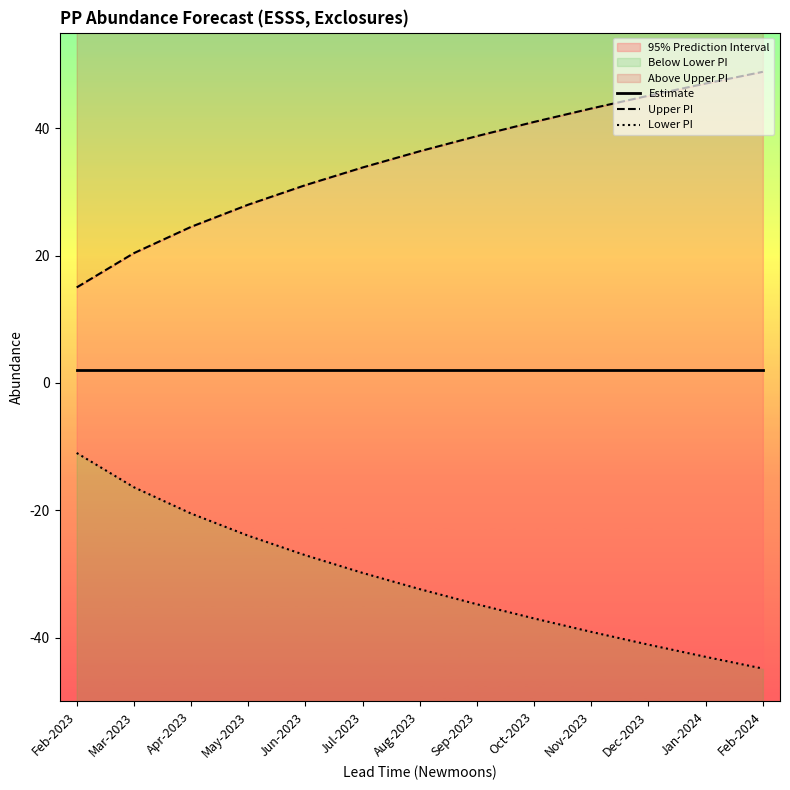

Which series has the largest total across all categories?

Upper PI